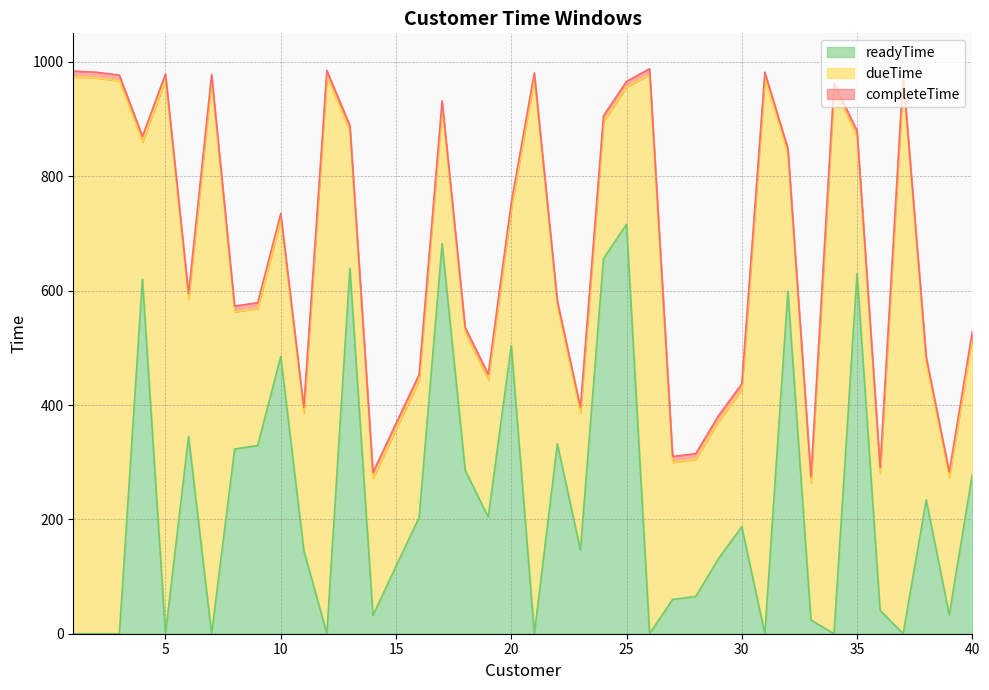

At which label is dueTime closest to 621?

6